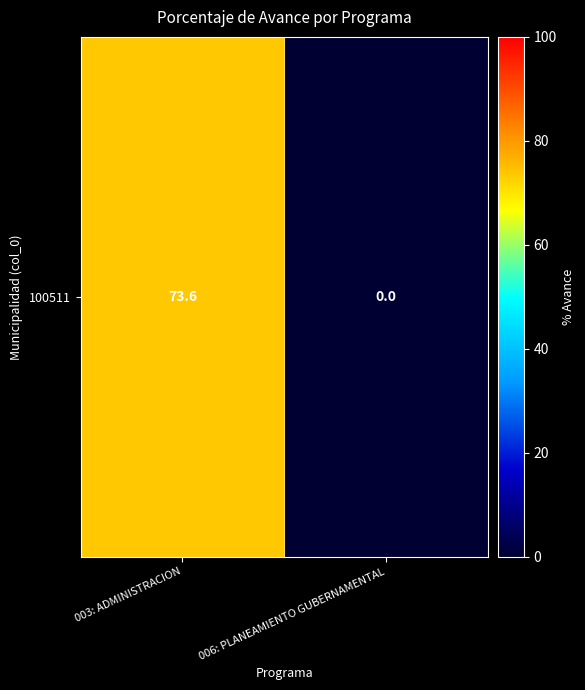

List the labels in order of value, smallest first.

006: PLANEAMIENTO GUBERNAMENTAL, 003: ADMINISTRACION